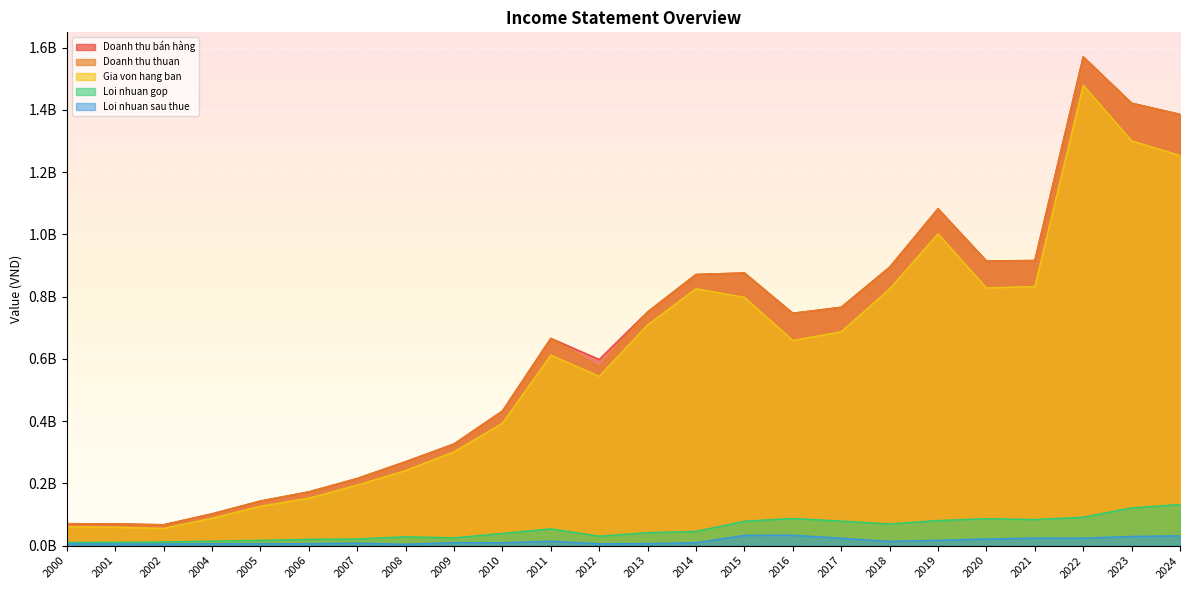

What are all the series names shown in the legend?

Doanh thu bán hàng, Doanh thu thuan, Gia von hang ban, Loi nhuan gop, Loi nhuan sau thue